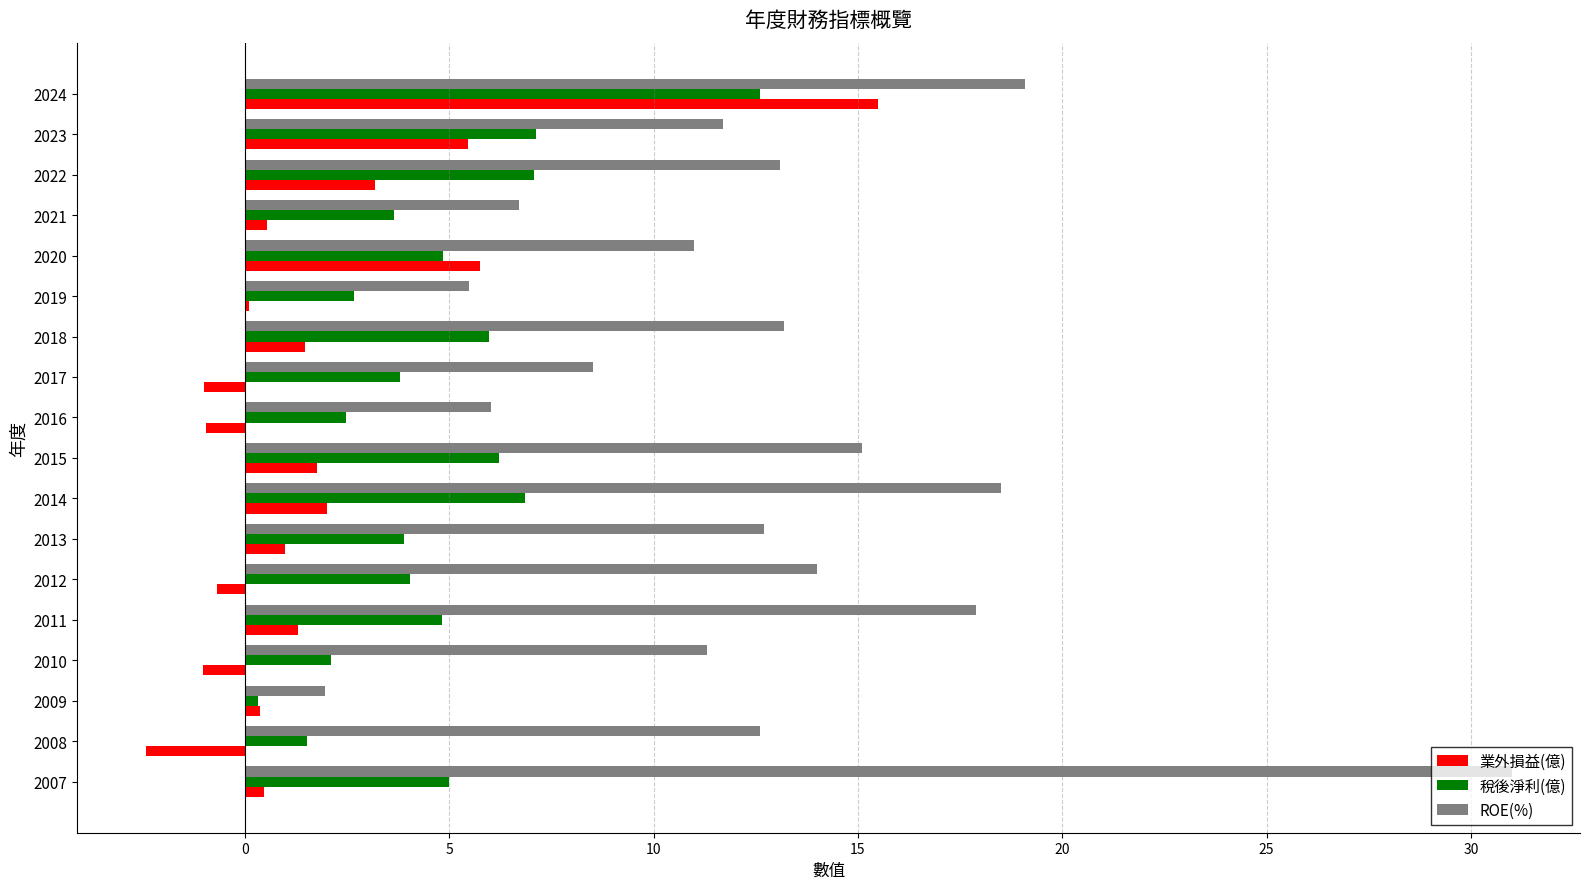

Which label corresponds to the largest value in the chart?

2007